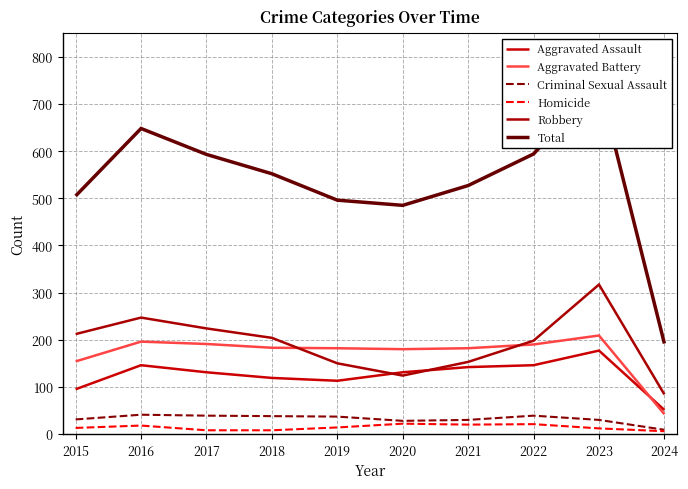

True or false: Criminal Sexual Assault has more than 0 points higher than both neighbors.

True